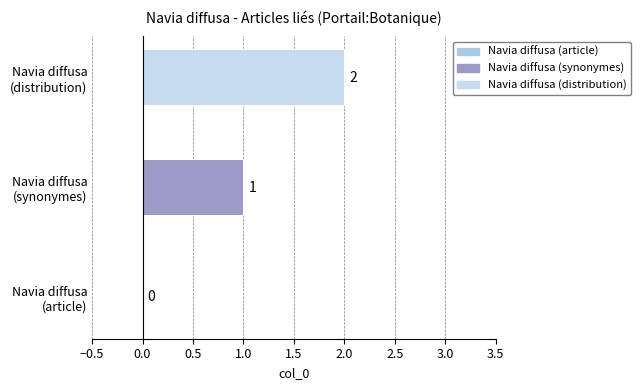

What is the difference between the values at Navia diffusa (article) and Navia diffusa (distribution)?

2